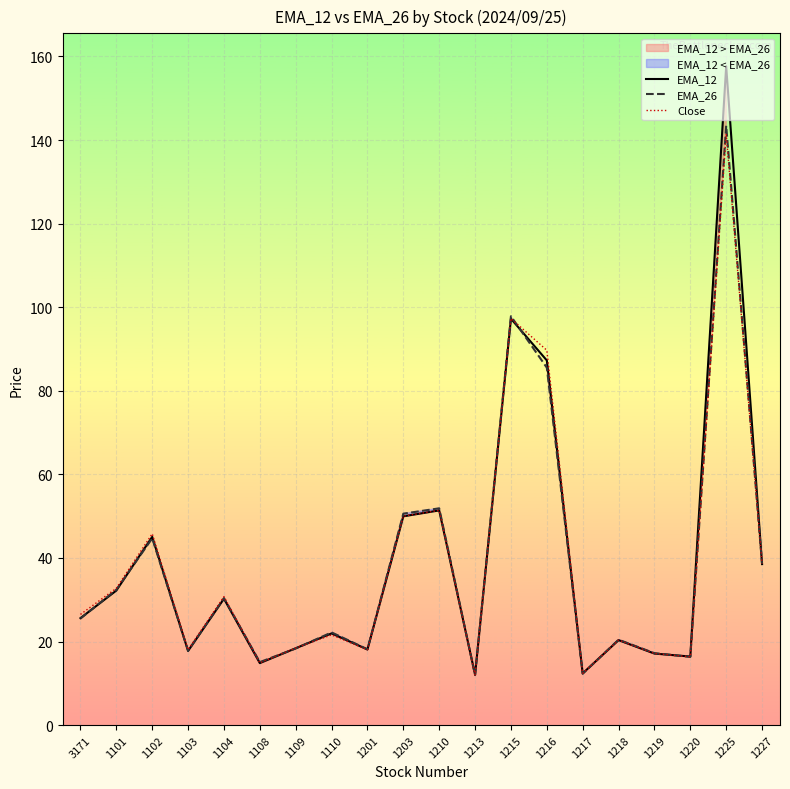

Reading left to right, list all the values displayed in this chart.

EMA_12: 25.6	32.2	45.1	17.8	30.3	14.8	18.4	22.0	18.1	50.0	51.4	12.1	97.3	87.3	12.4	20.3	17.1	16.4	157.7	38.5
EMA_26: 25.5	32.4	44.7	17.8	30.4	15.1	18.3	22.2	18.1	50.6	51.9	12.0	97.9	85.5	12.3	20.4	17.2	16.3	143.4	38.6
Close: 26.5	32.8	45.8	18.1	30.8	14.9	18.4	21.6	18.1	50.0	51.4	12.0	97.3	89.7	12.4	20.4	17.1	16.4	141.5	38.6